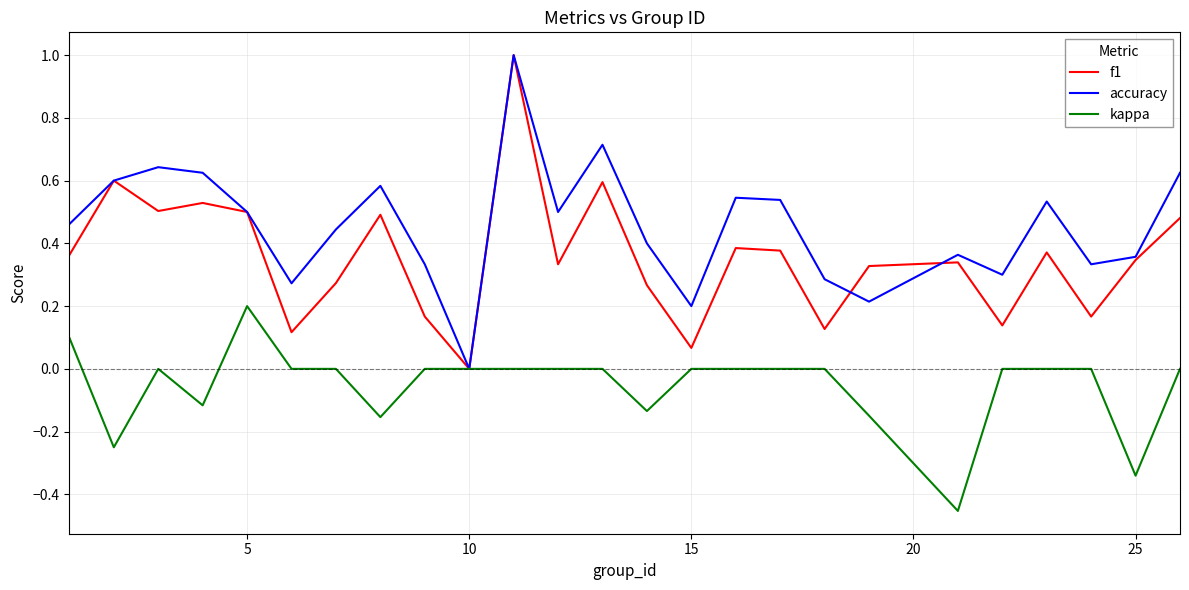

What is the greatest value displayed?

1.0